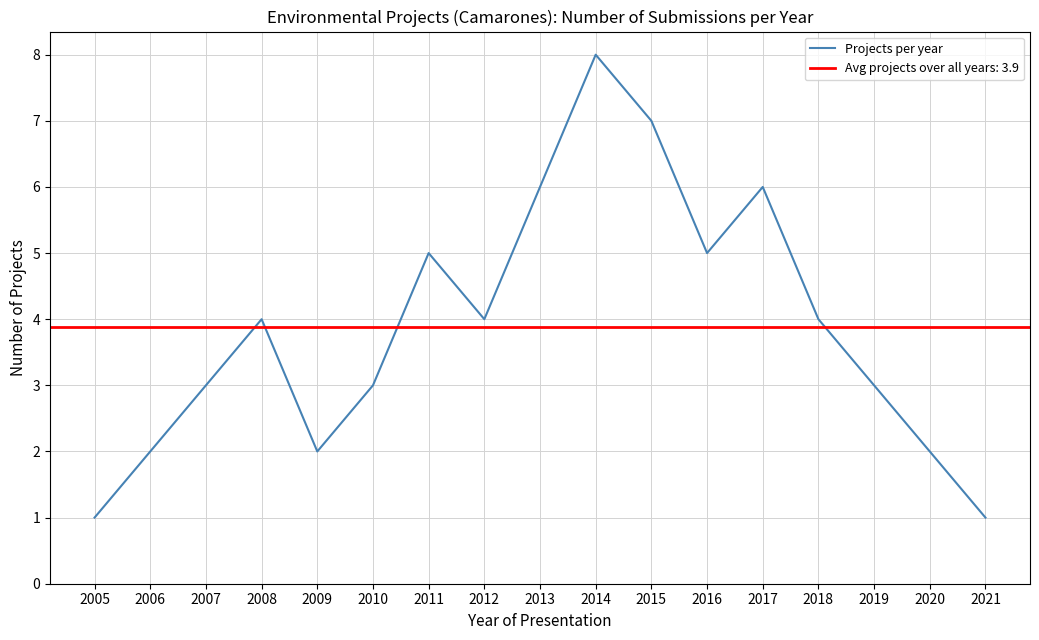

Reading left to right, what are all the values shown in this chart?

1	2	3	4	2	3	5	4	6	8	7	5	6	4	3	2	1